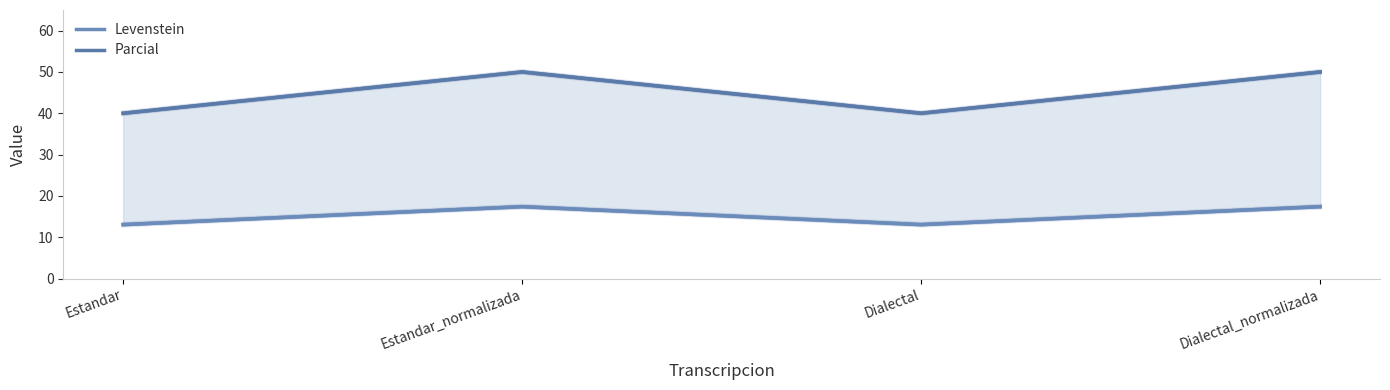

What is the difference between the maximum and minimum values in the Parcial series?

10.0